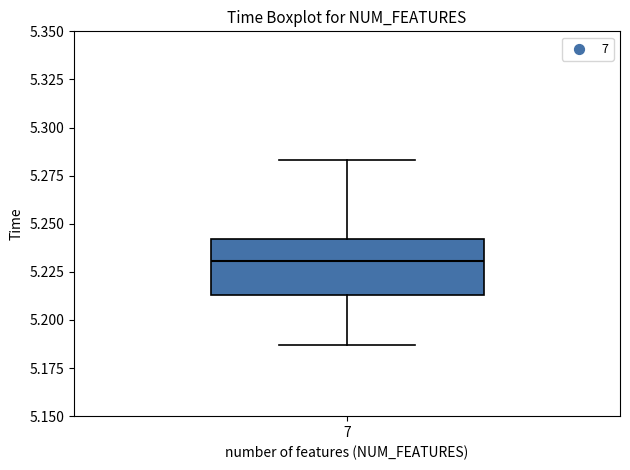

Transcribe this box plot: give where the median line is, the range the box spans, and where the two whiskers end, as read against the y-axis. The values are not printed on the chart, so give them approximately, as read against the axis.

median 5.230, box 5.215 to 5.240, whiskers 5.185 to 5.285